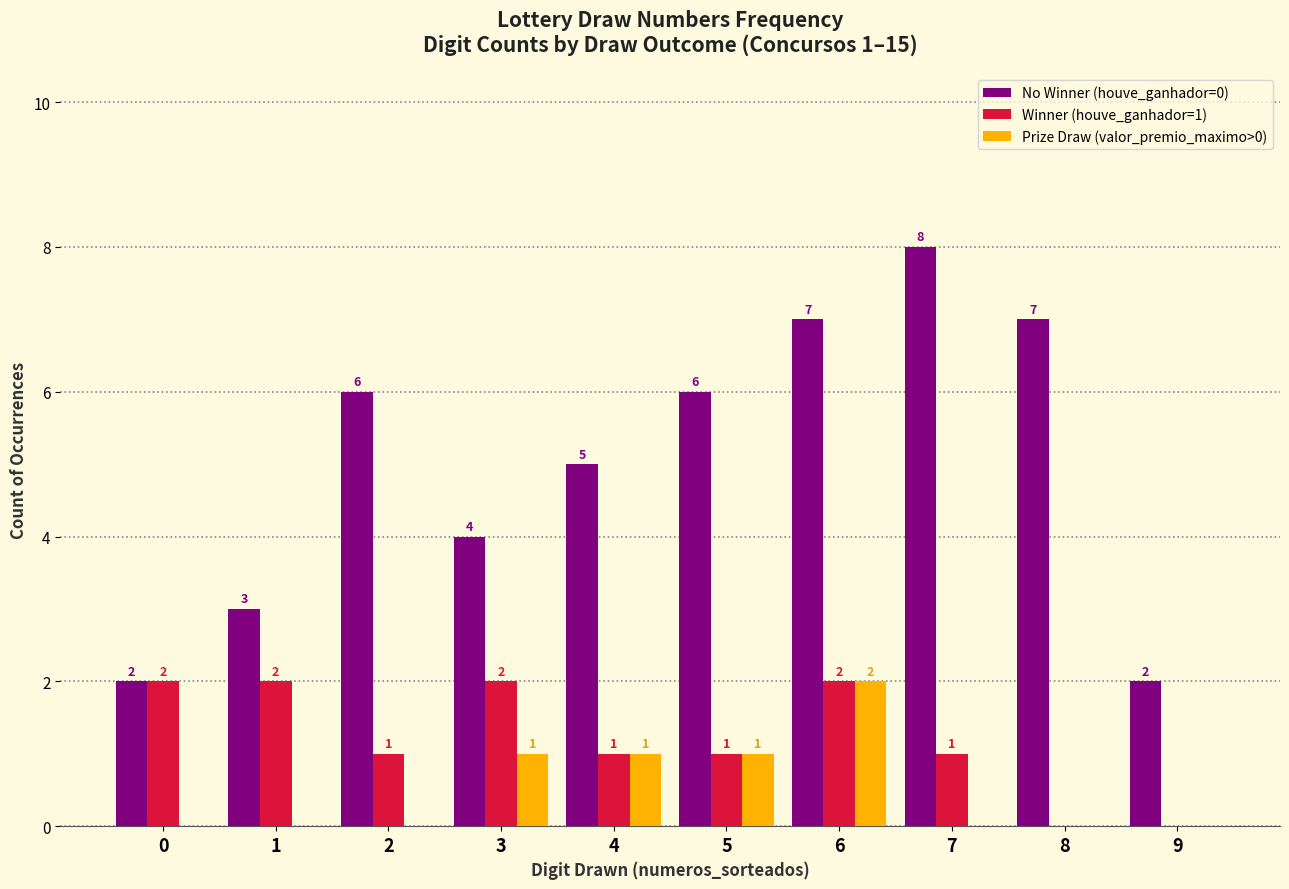

What is the sum of all Prize Draw (valor_premio_maximo>0) values?

5